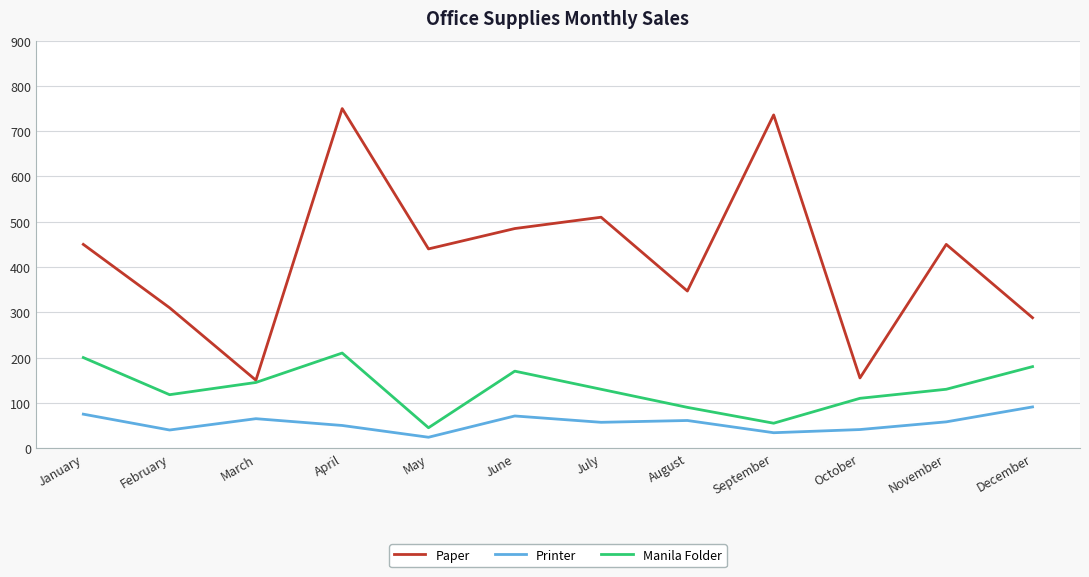

The Manila Folder series shows 90 at August. True or false?

True